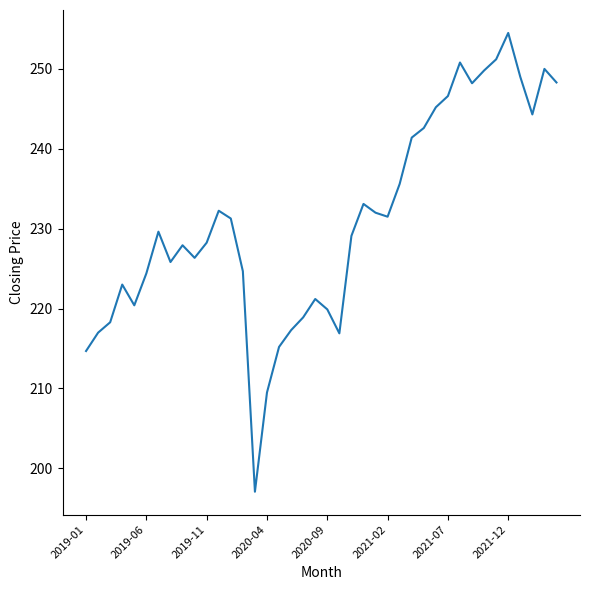

What is the greatest value displayed?

254.5